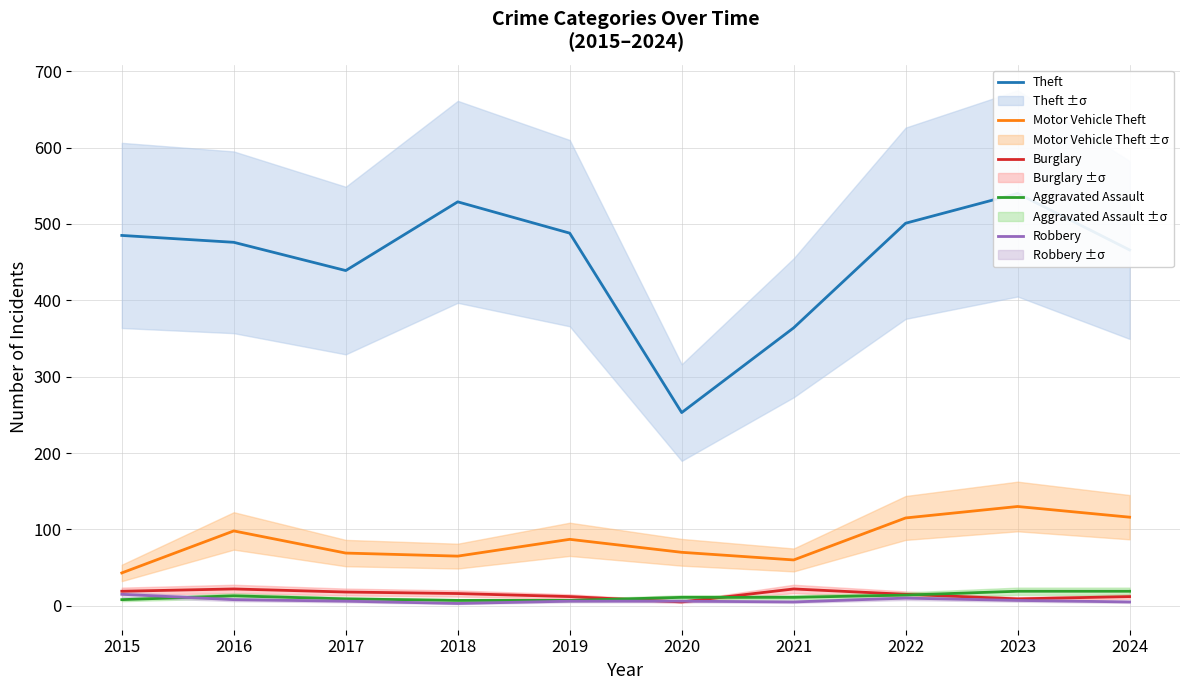

What is the approximate value of Motor Vehicle Theft at 2015?

43